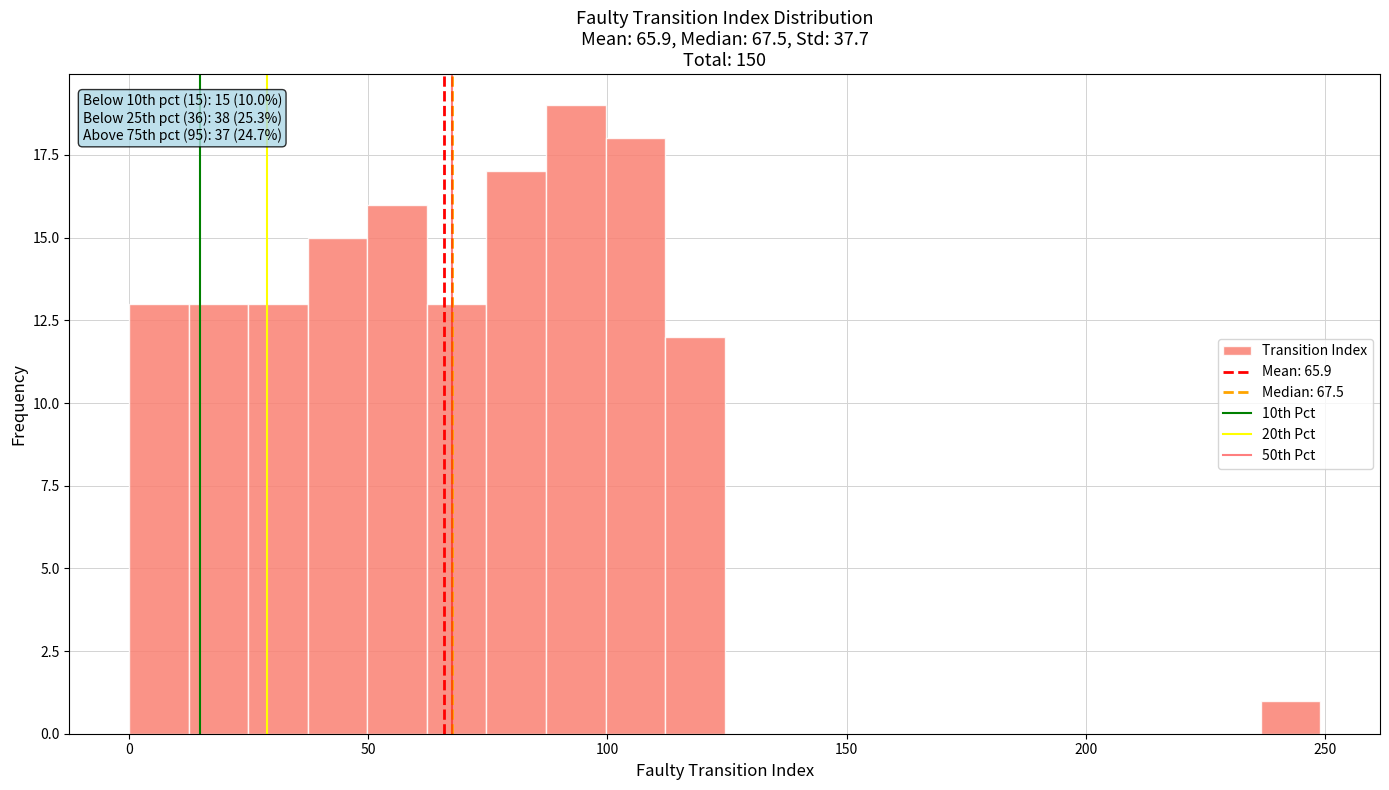

Around what value on the x-axis is the tallest bar? Give the approximate position of its centre, as read against the axis.

95